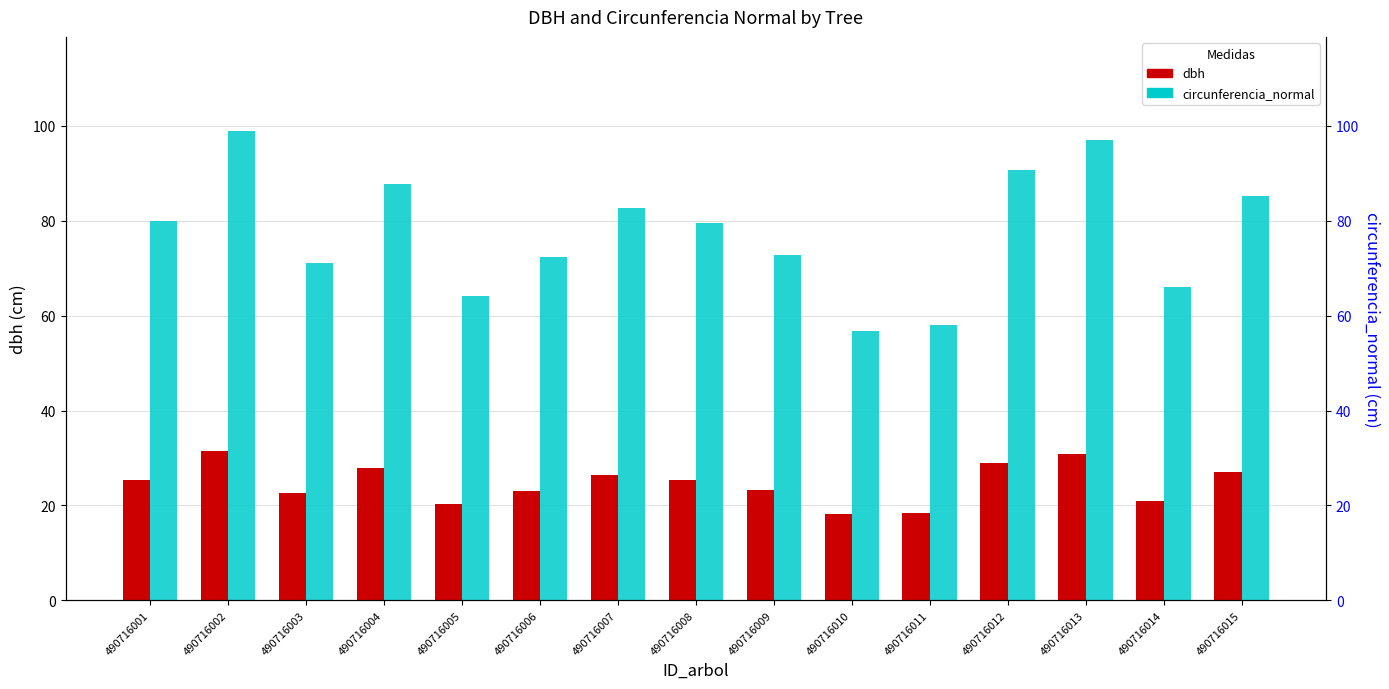

Which series has the largest range (max minus min)?

circunferencia_normal